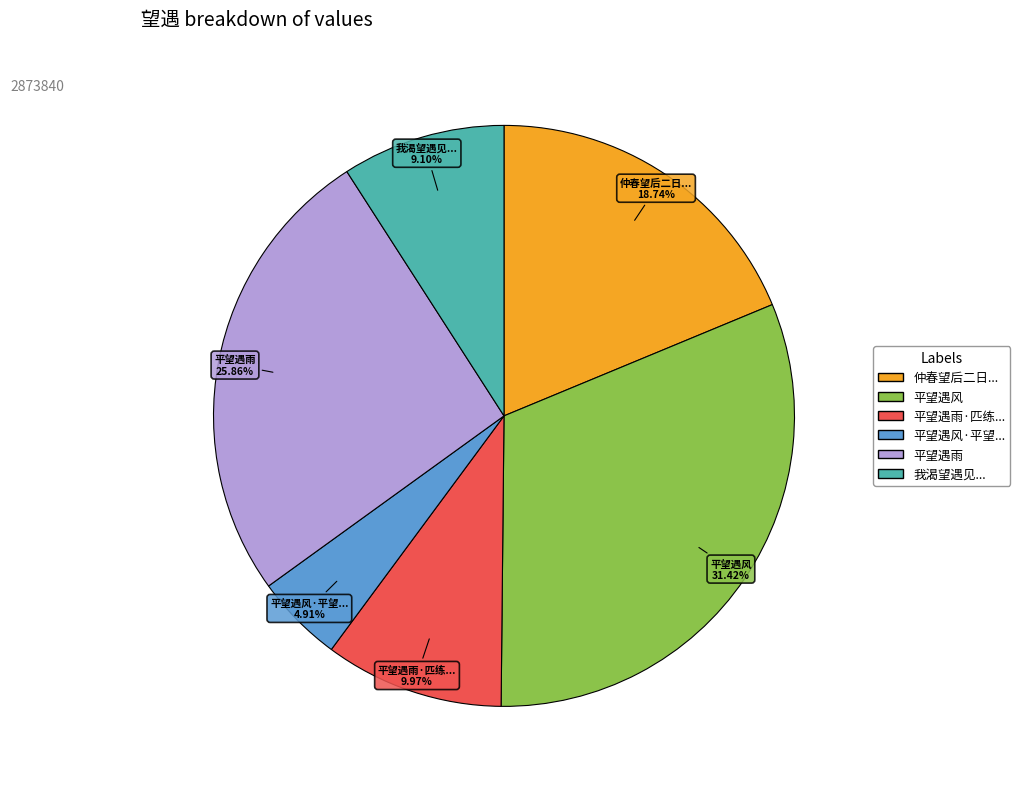

Is there any slice that represents more than half of the pie?

No